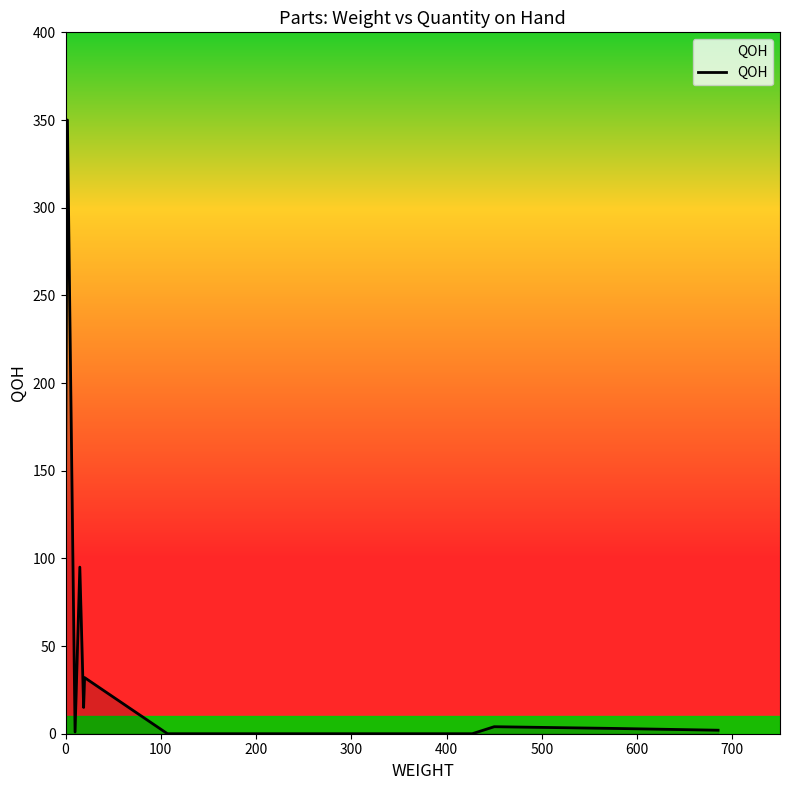

What is the difference between the maximum and minimum values?

350